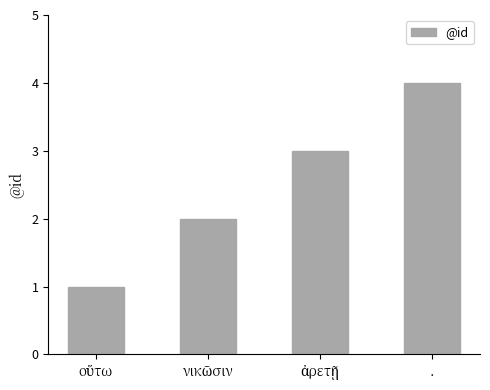

How many values are below 3?

2